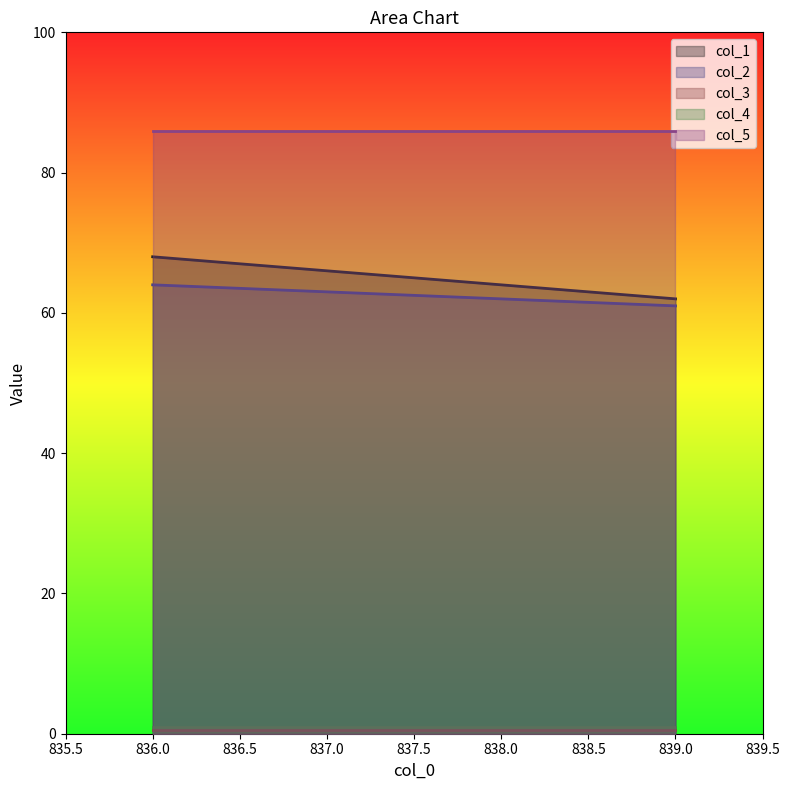

What is the average value of the col_3 series?

0.5